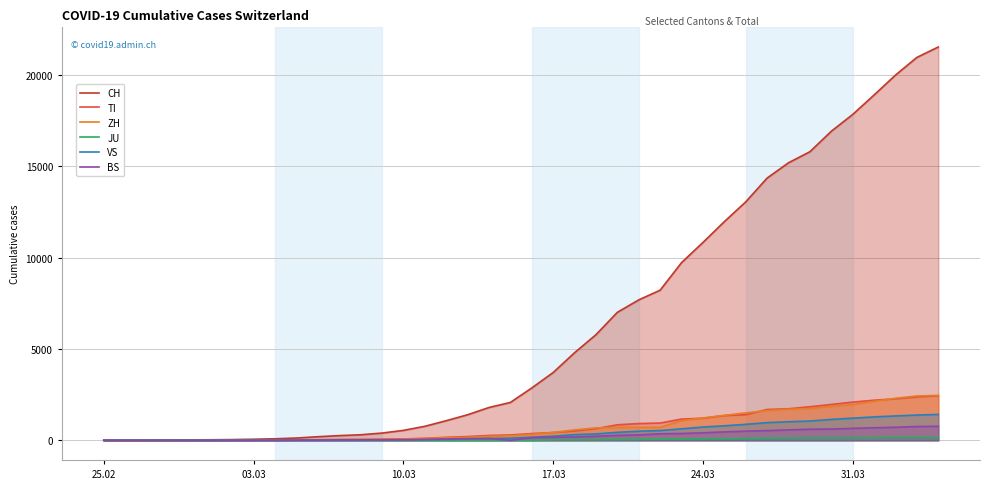

What is the difference between the second highest and minimum values in the VS series?

1383